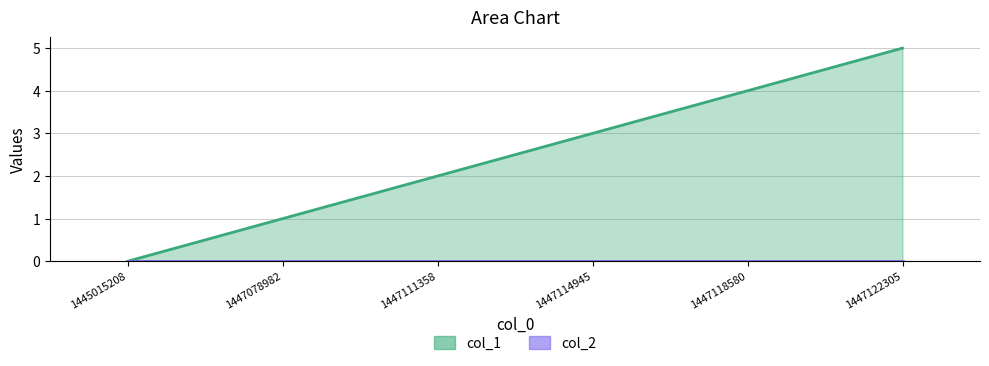

The col_1 series shows 4 at 1447118580. True or false?

True